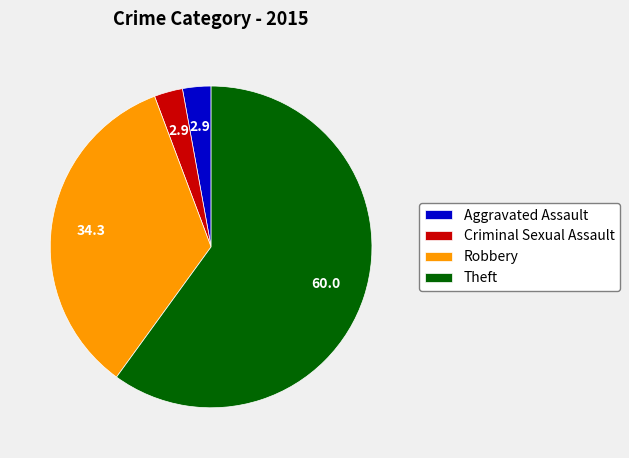

Between Robbery and Criminal Sexual Assault, which is larger?

Robbery